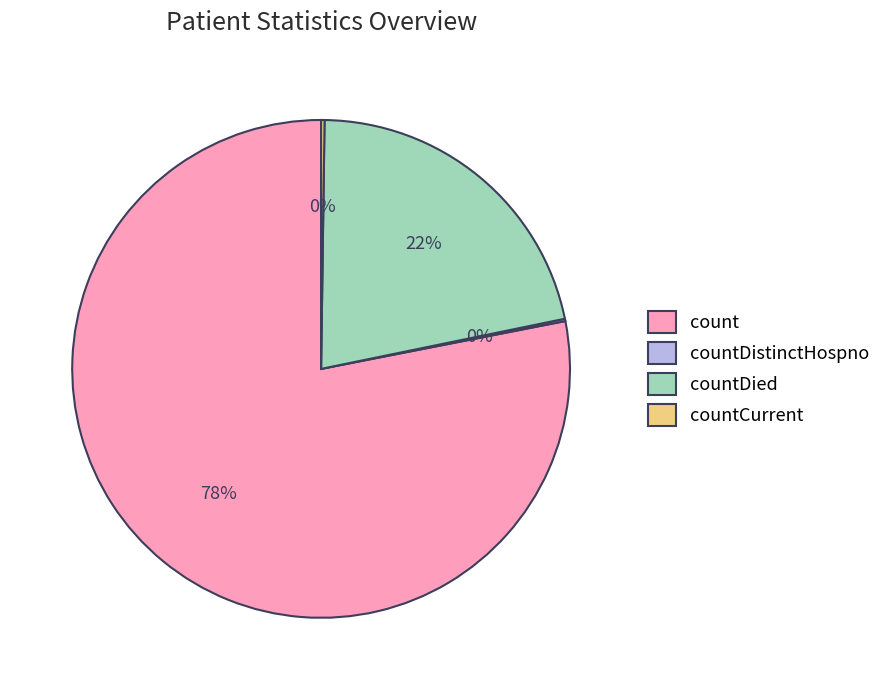

What is the largest slice in the pie chart?

count